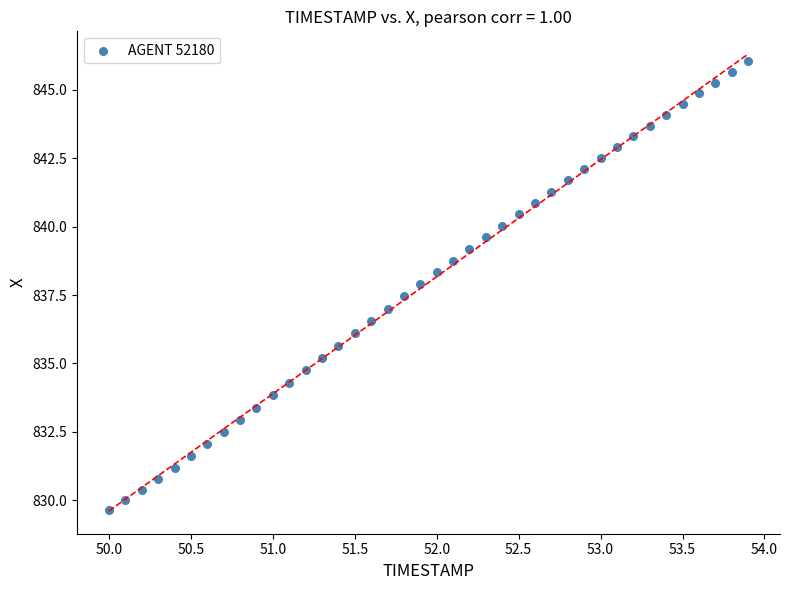

What is the range of Y values (max minus min)?

16.4